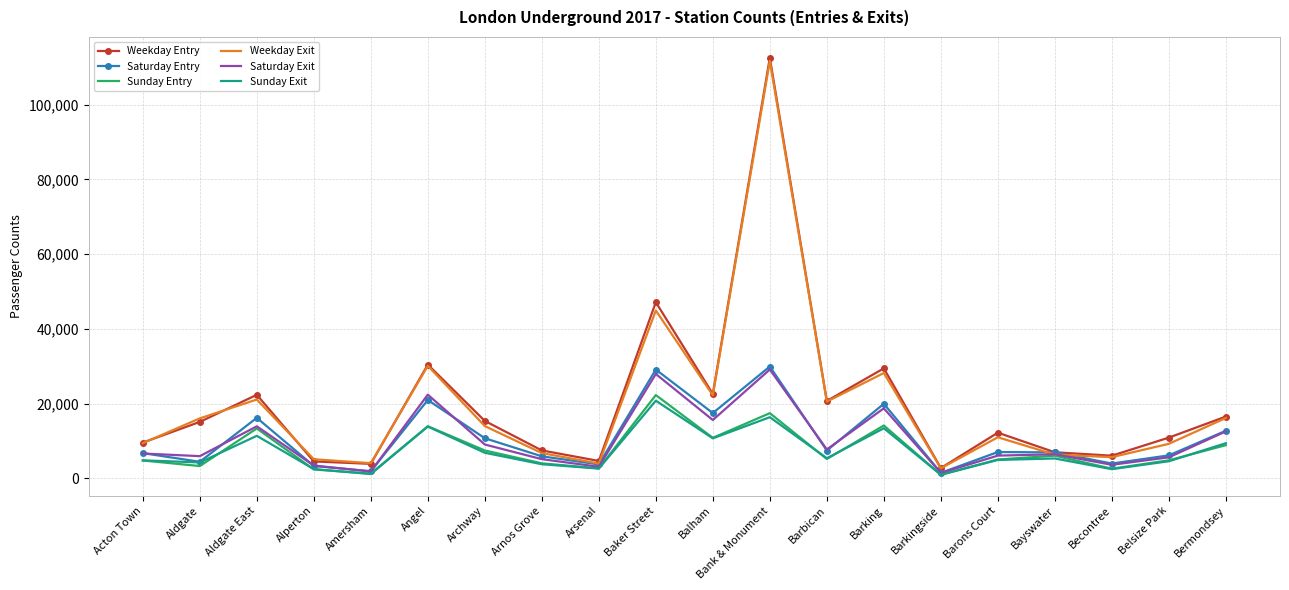

At which label does Sunday Entry reach its peak?

Baker Street